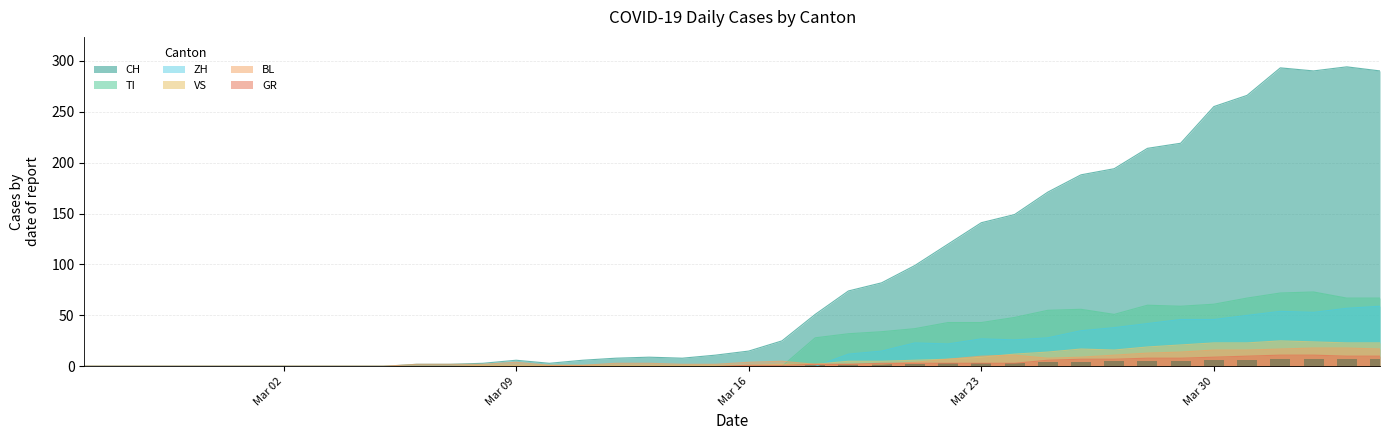

What is the highest value of the ZH series?

59